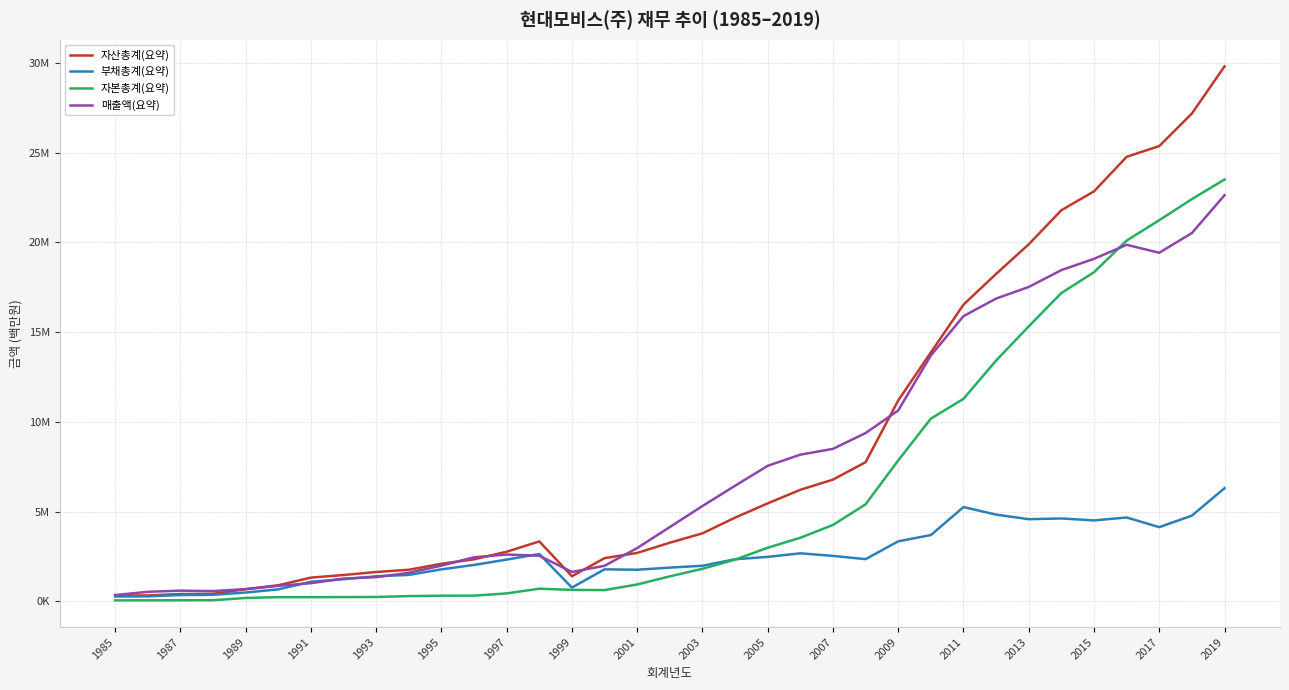

True or false: 자산총계(요약) and 매출액(요약) intersect in this chart.

True